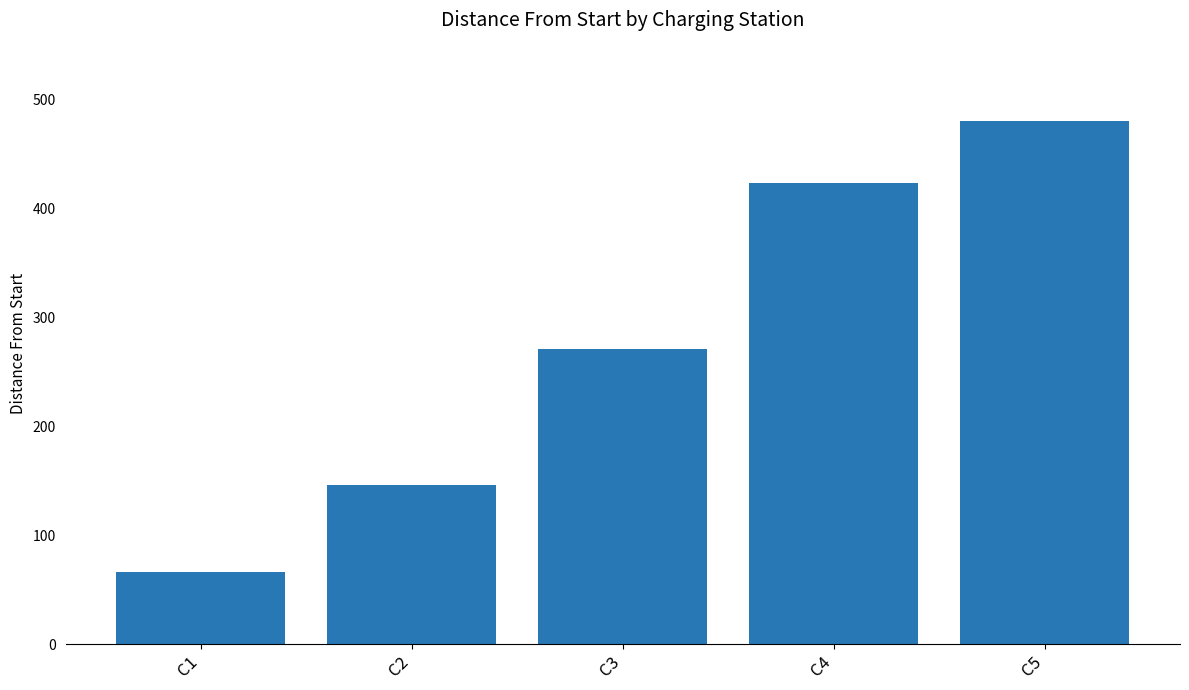

Are the bars grouped side by side (vs. stacked)?

No